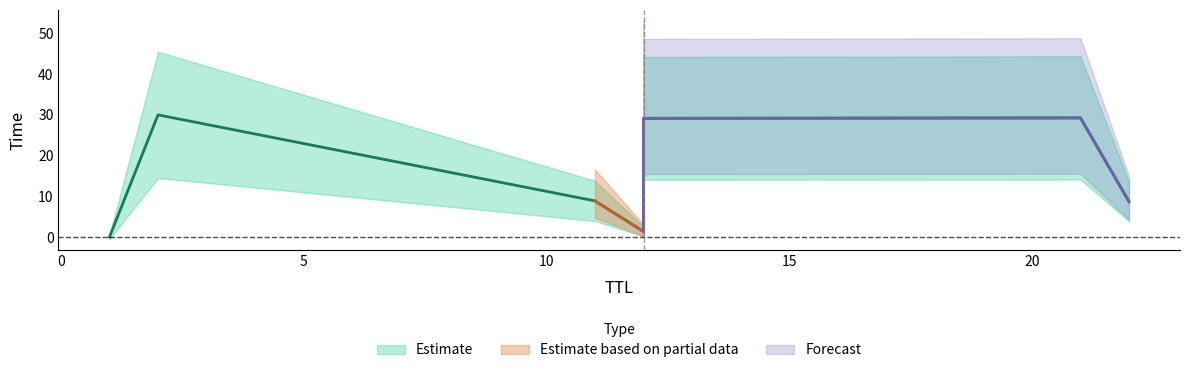

Which label corresponds to the largest value in the chart?

2